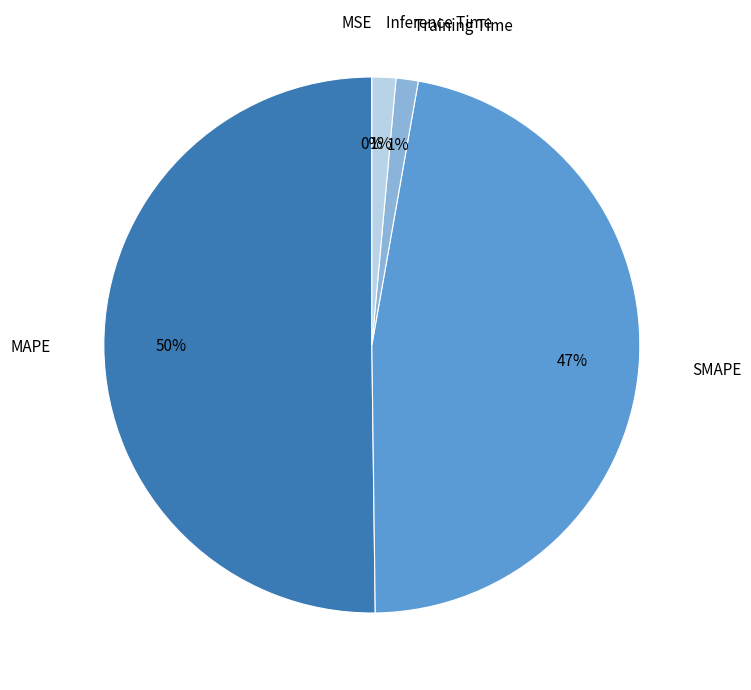

Which slice is the largest?

MAPE